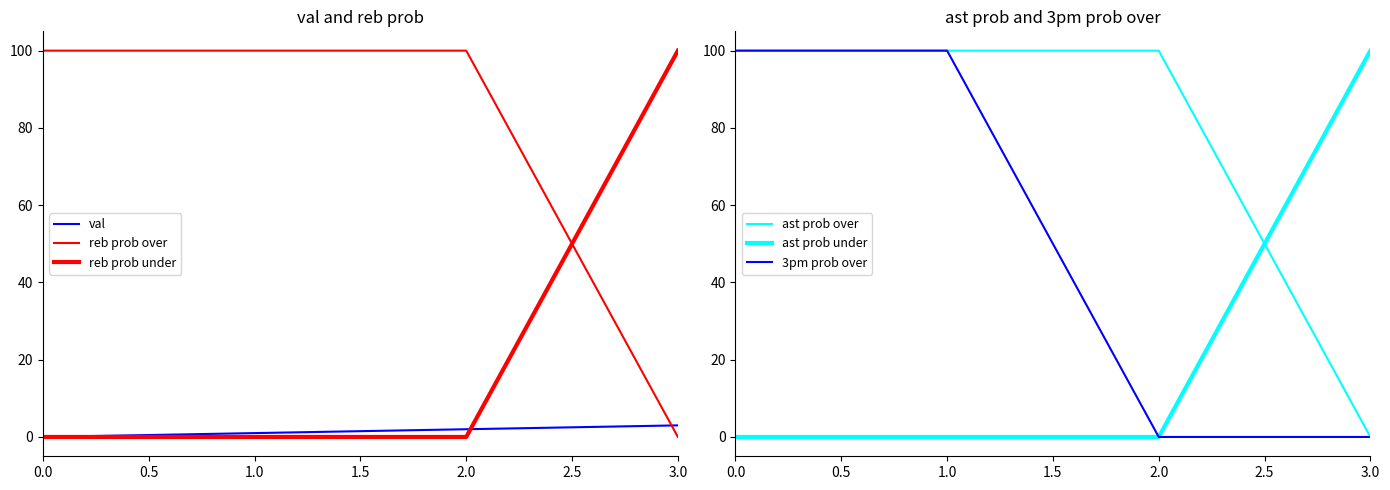

True or false: 3pm prob over and reb prob over cross at least once.

False